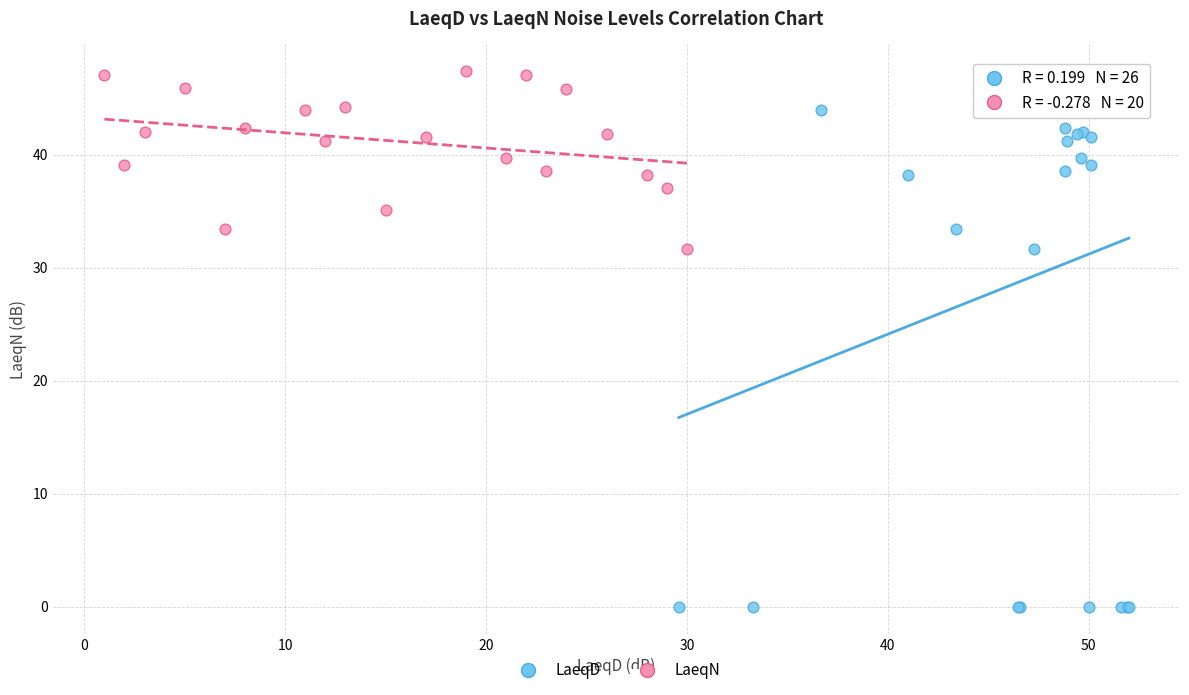

What are all the series names shown in the legend?

LaeqD, LaeqN